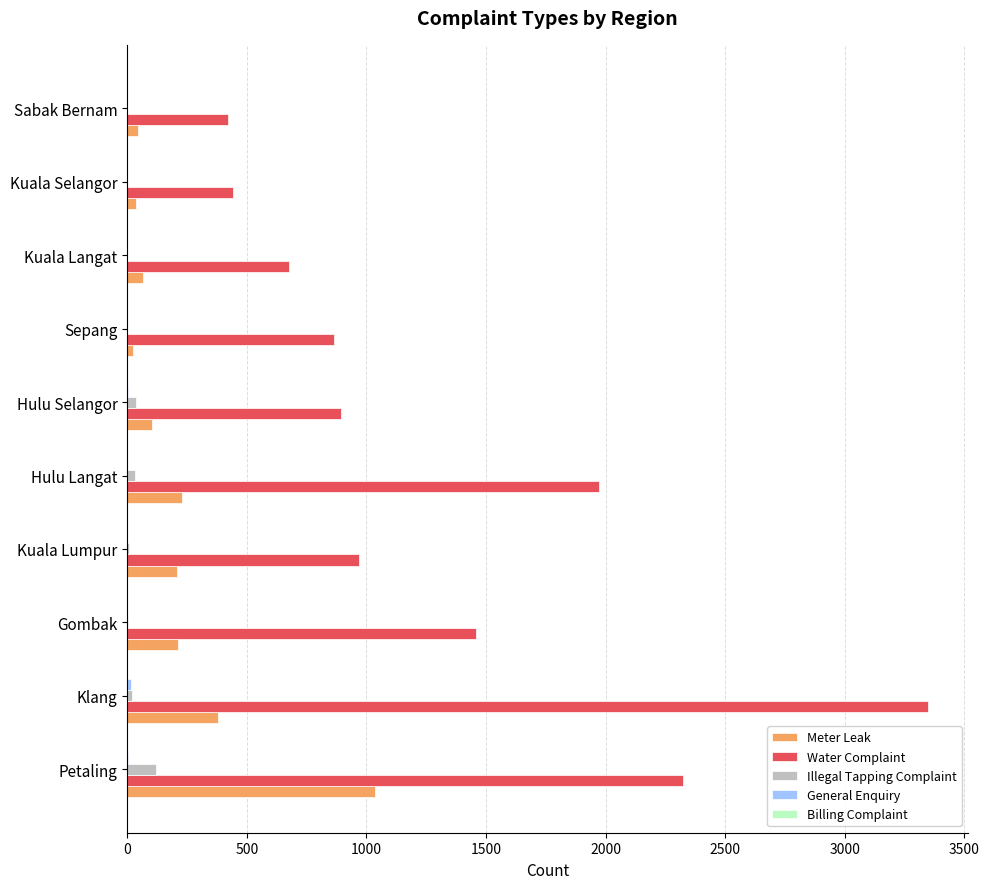

What is the maximum value for Meter Leak?

1037